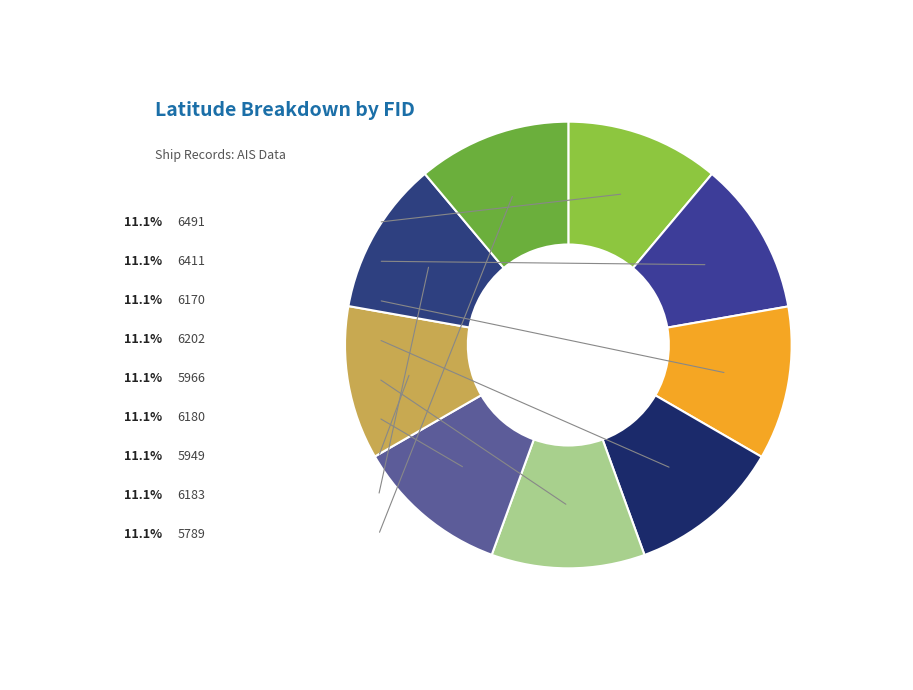

Do 5966 and 6202 together represent more than half of the pie?

No